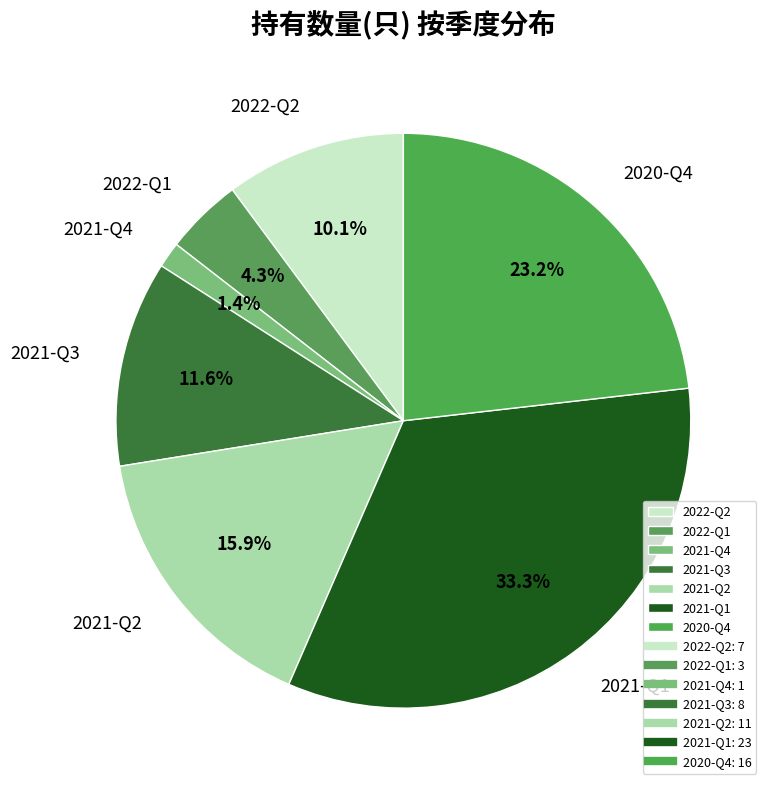

Approximately how many times larger is the value at 2020-Q4 compared to 2021-Q2?

1.5